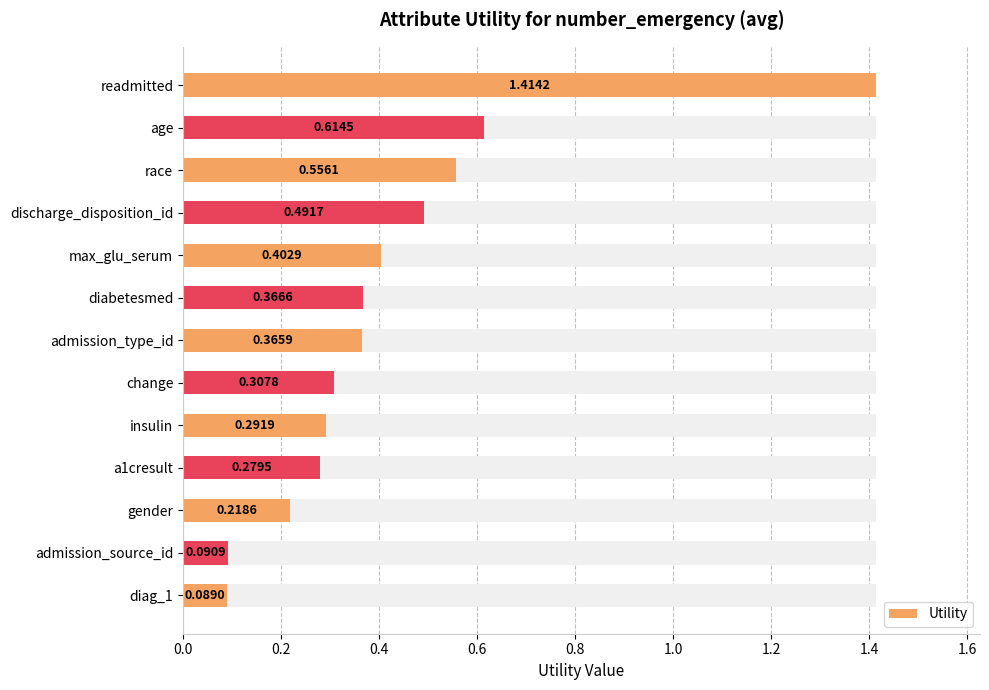

What is the sum of all values?

5.5